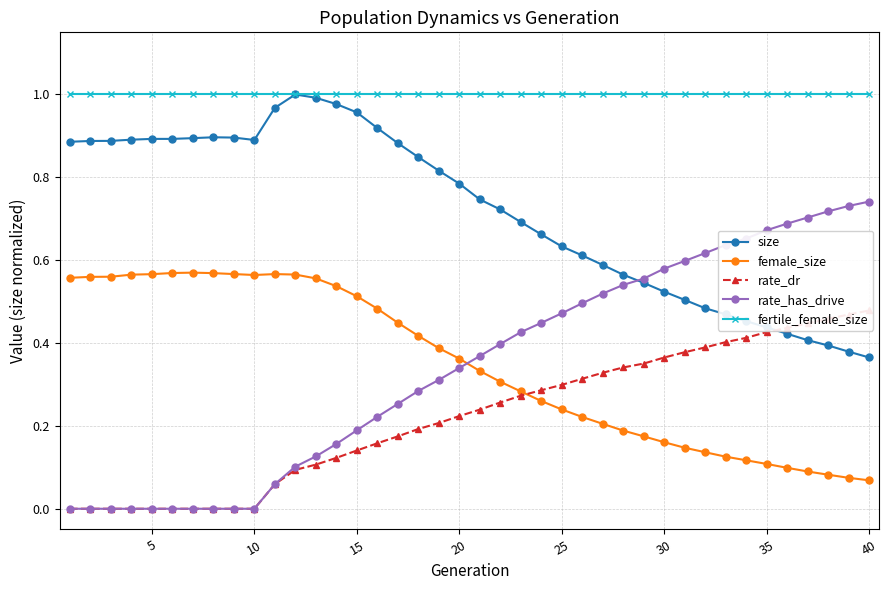

The female_size series shows 0.1 at 35. True or false?

True